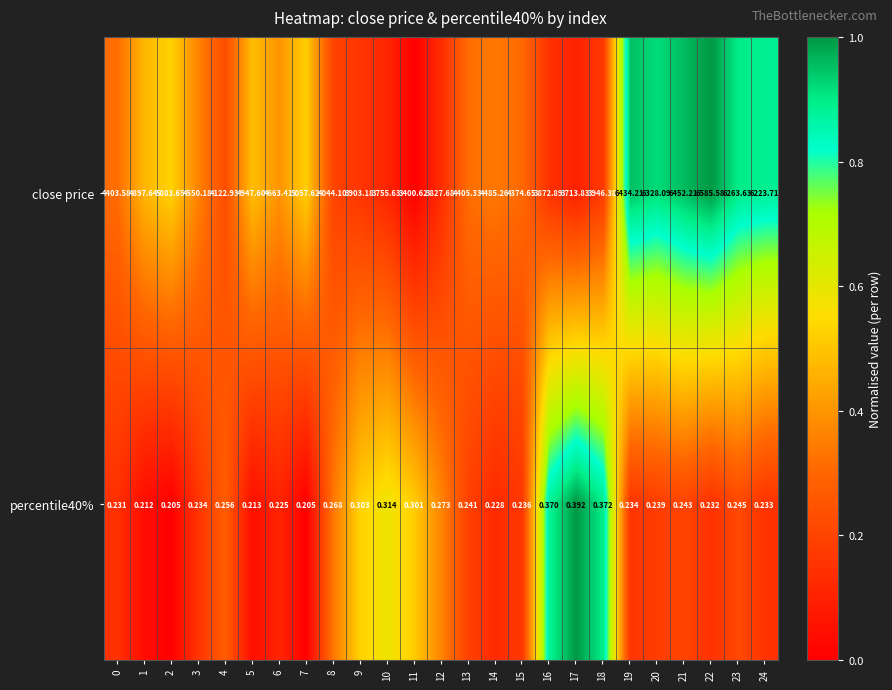

Is the value of percentile40% at 21 greater than the value of close price at 11?

No